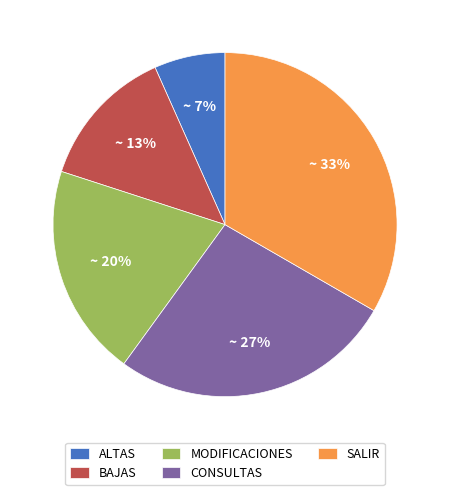

How many segments does this pie chart have?

5